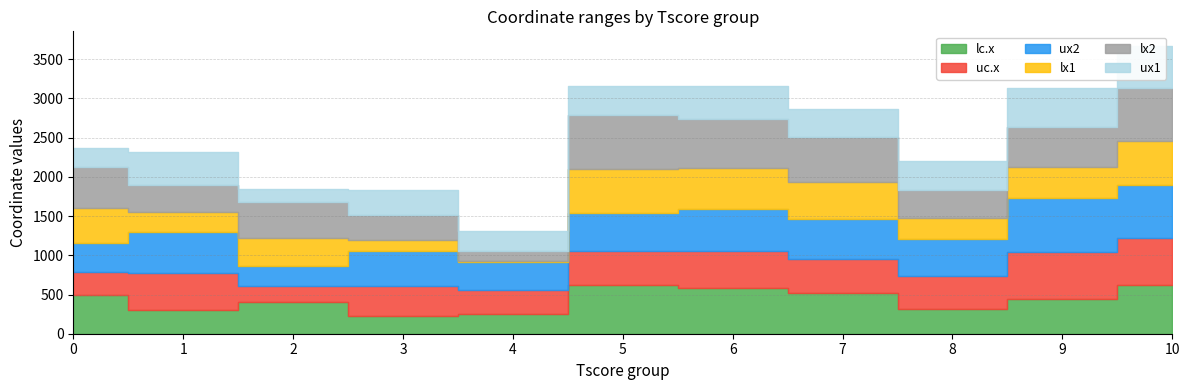

Which series has the widest spread of values?

lx1